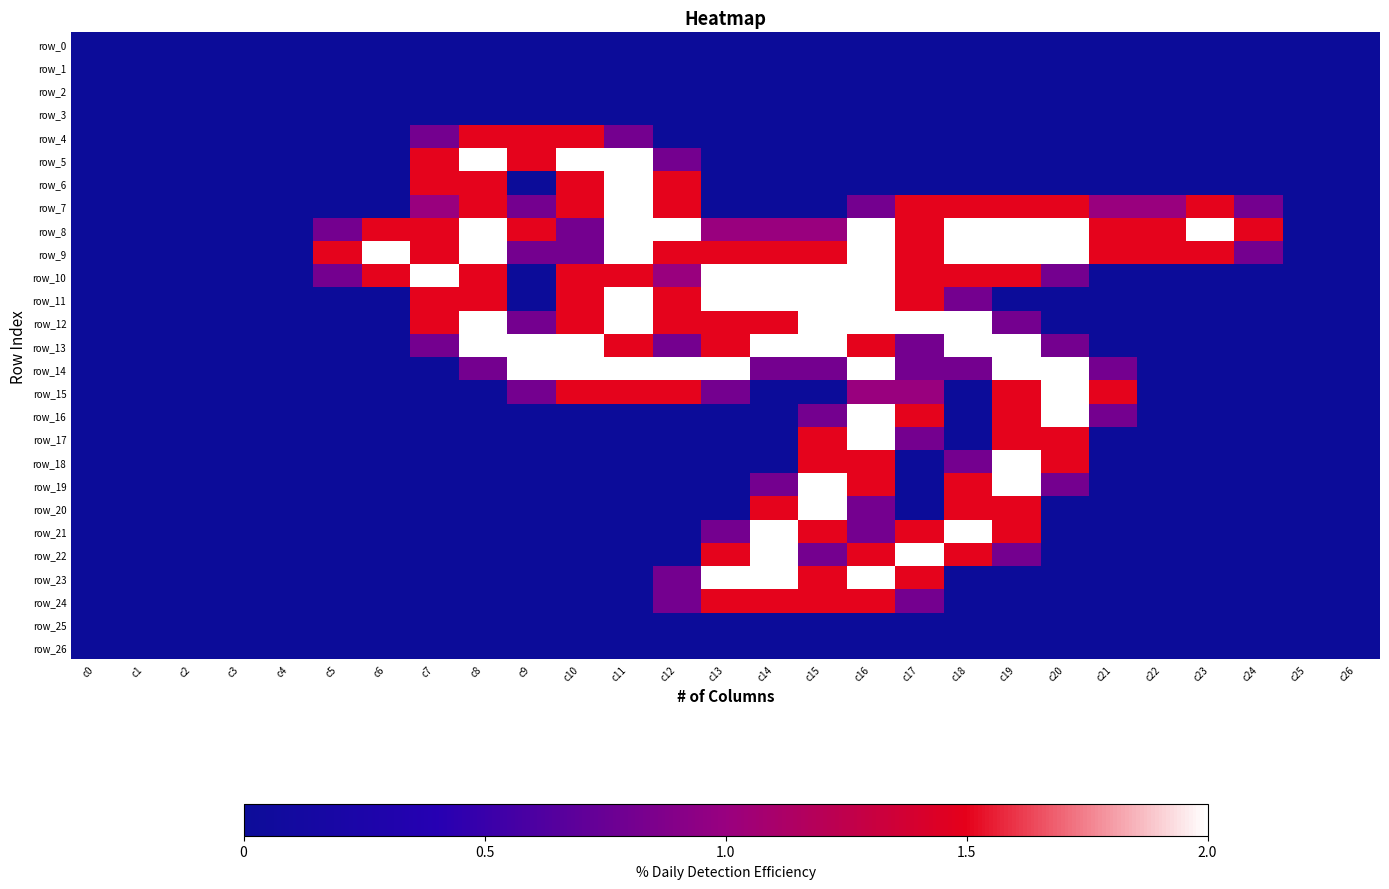

What is the average value of the row_4 series?

0.2